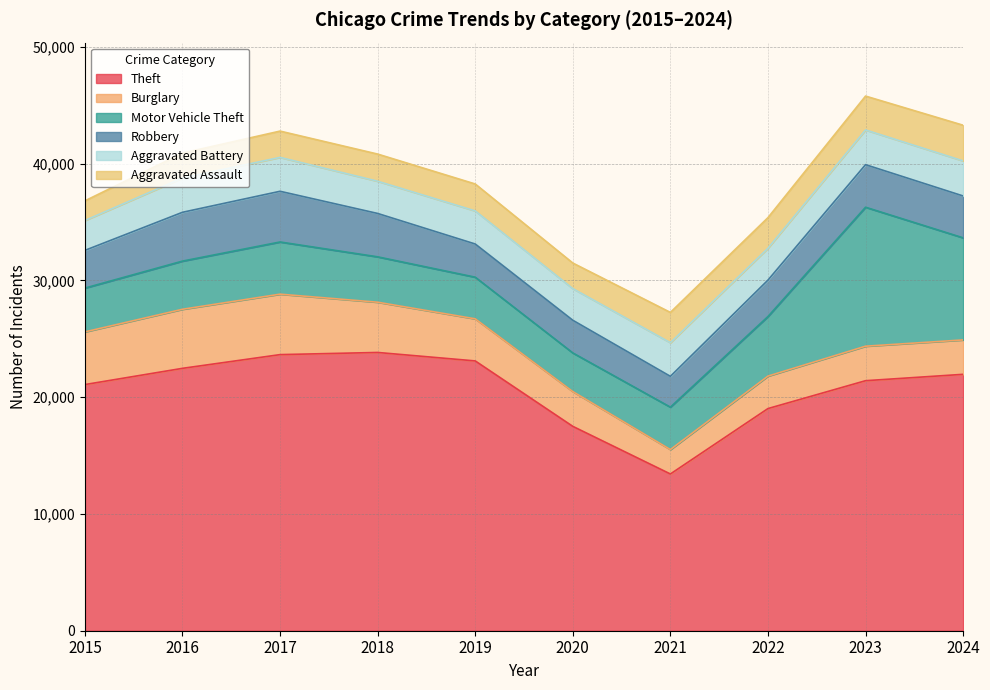

How many data points in Aggravated Assault are less than 2327?

5